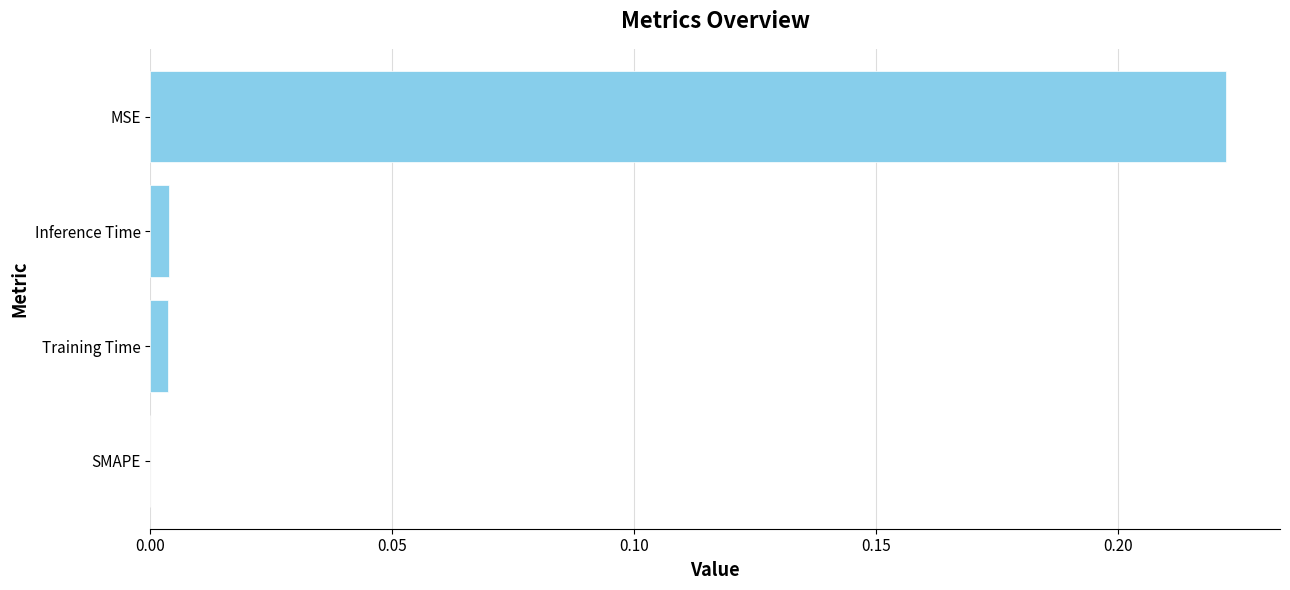

True or false: the data shows 0.0 at Training Time.

True